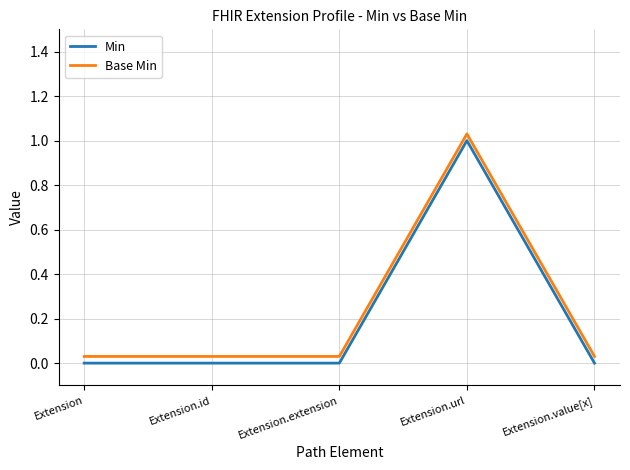

True or false: Base Min has a value of 0.4 at Extension.url.

False